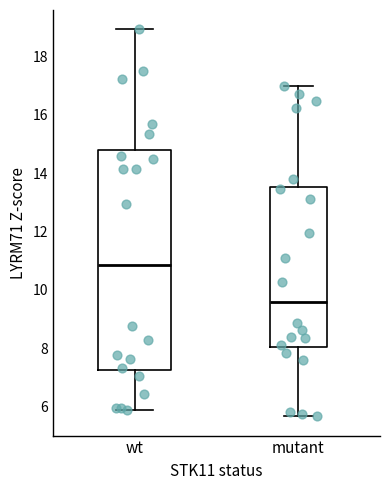

Which box has the lowest median line?

mutant